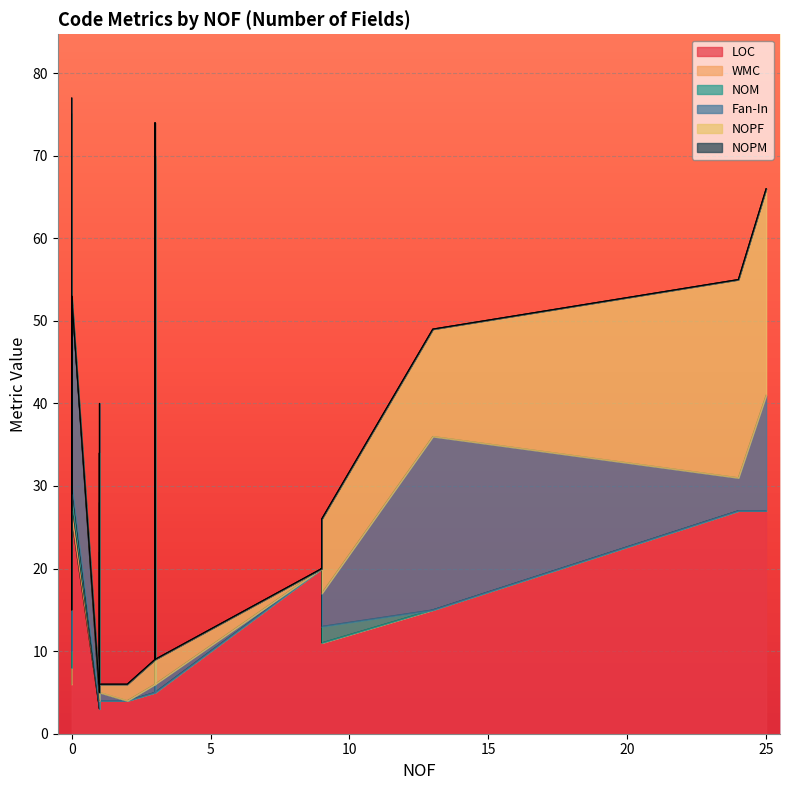

What is the difference between the second highest and second lowest values in the NOM series?

6